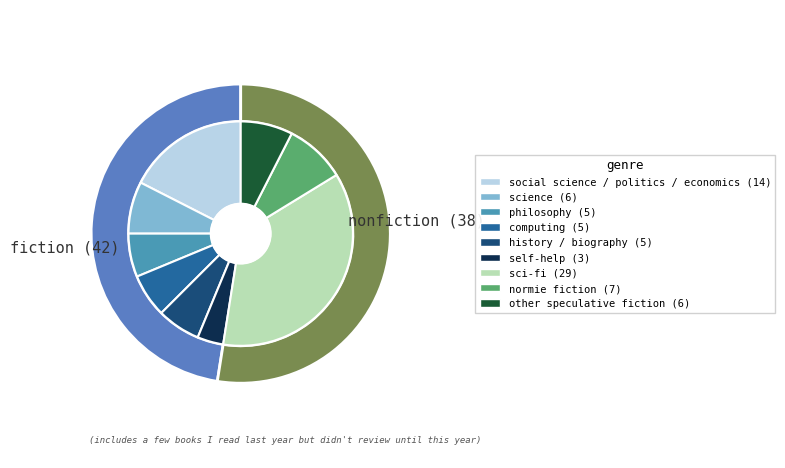

To the nearest percent, what is the difference between the 5 and 4 slice percentages?

4%